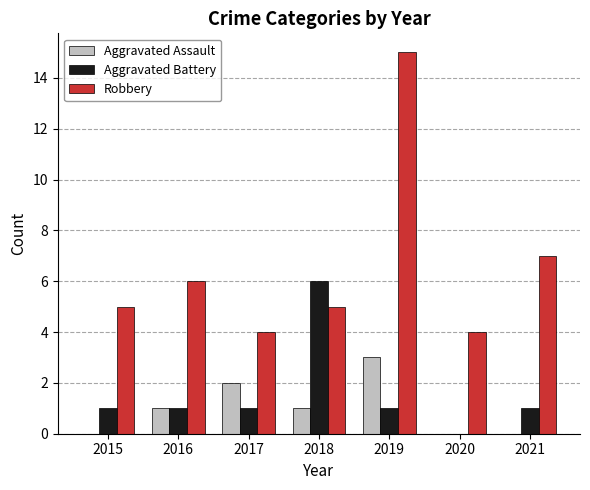

What are all the series names shown in the legend?

Aggravated Assault, Aggravated Battery, Robbery